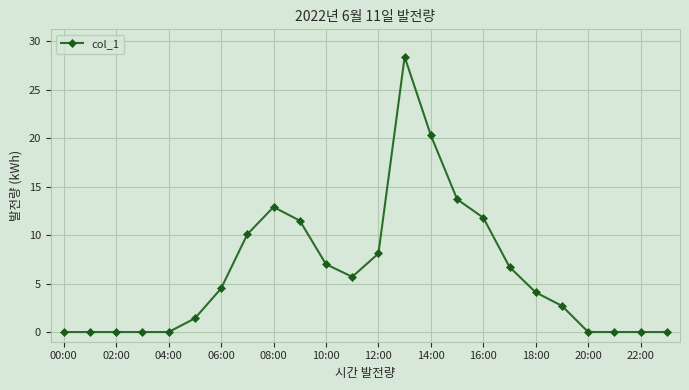

What is the difference between the maximum and second lowest values?

28.4